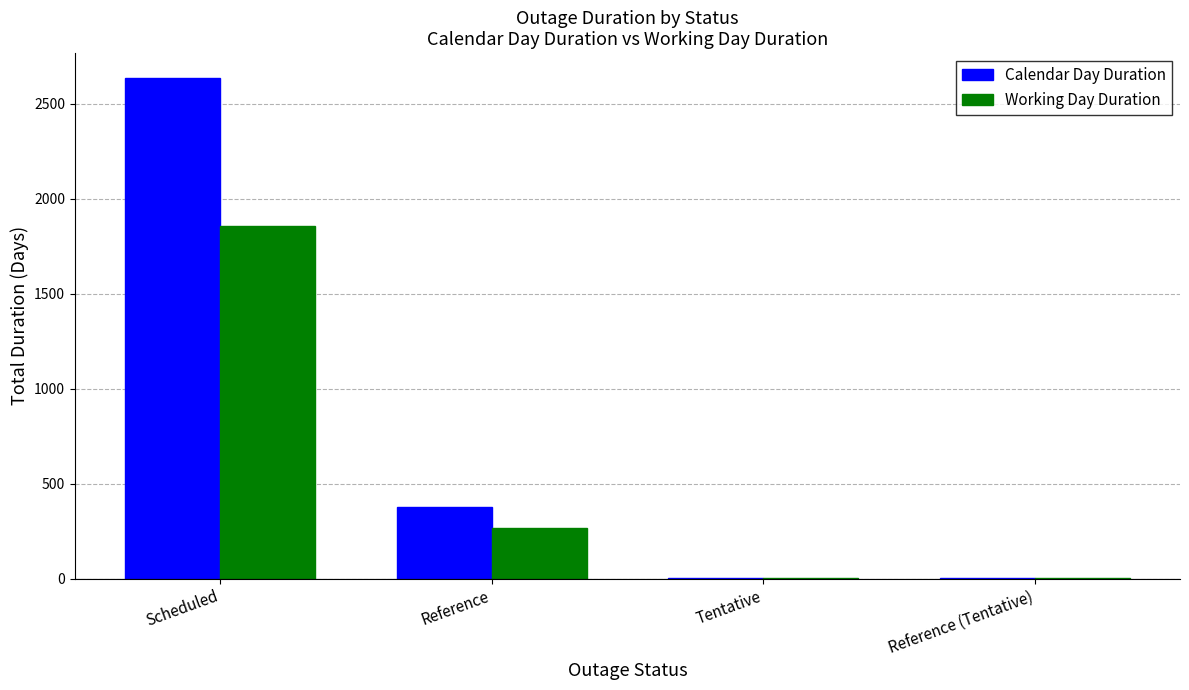

Which series changed the most between Scheduled and Reference (Tentative)?

Calendar Day Duration